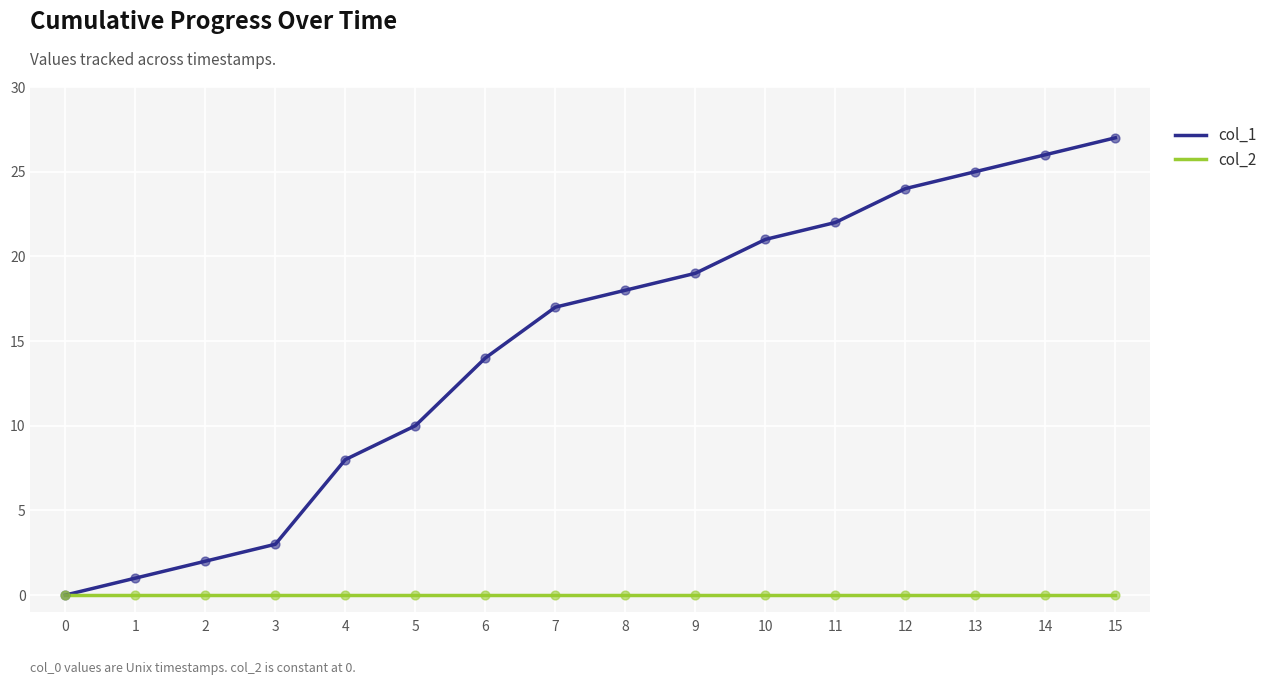

What are all the series names shown in the legend?

col_1, col_2